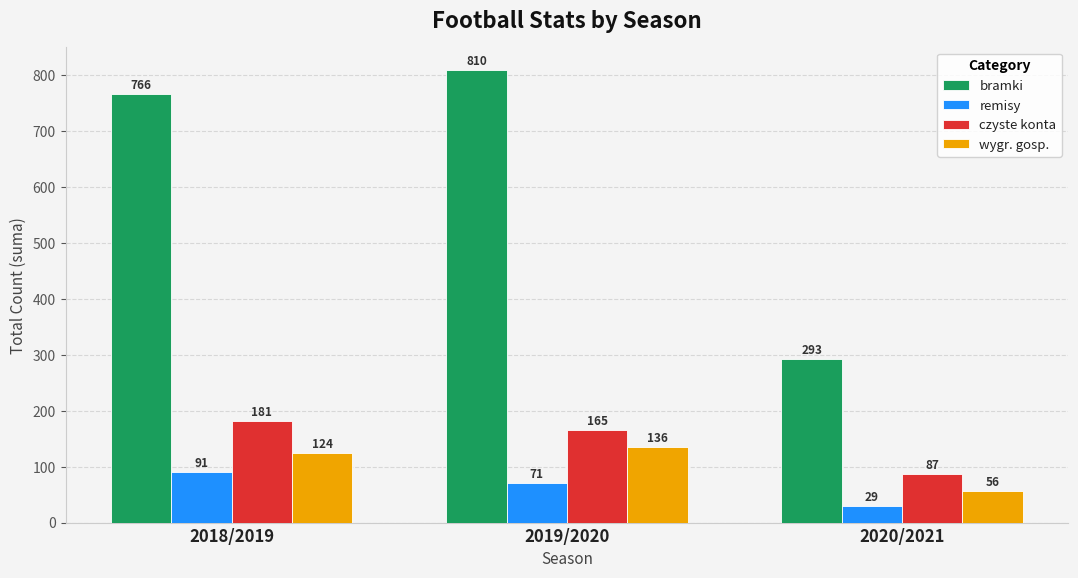

What is the sum of all wygr. gosp. values?

316